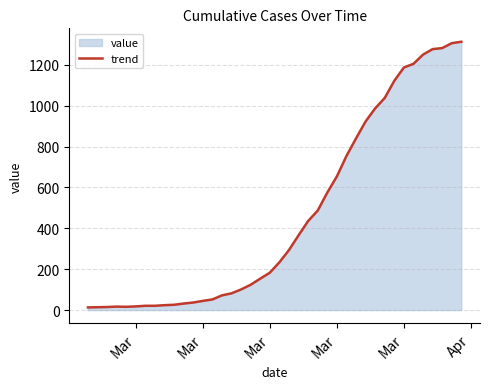

How many lines are shown in the chart?

1